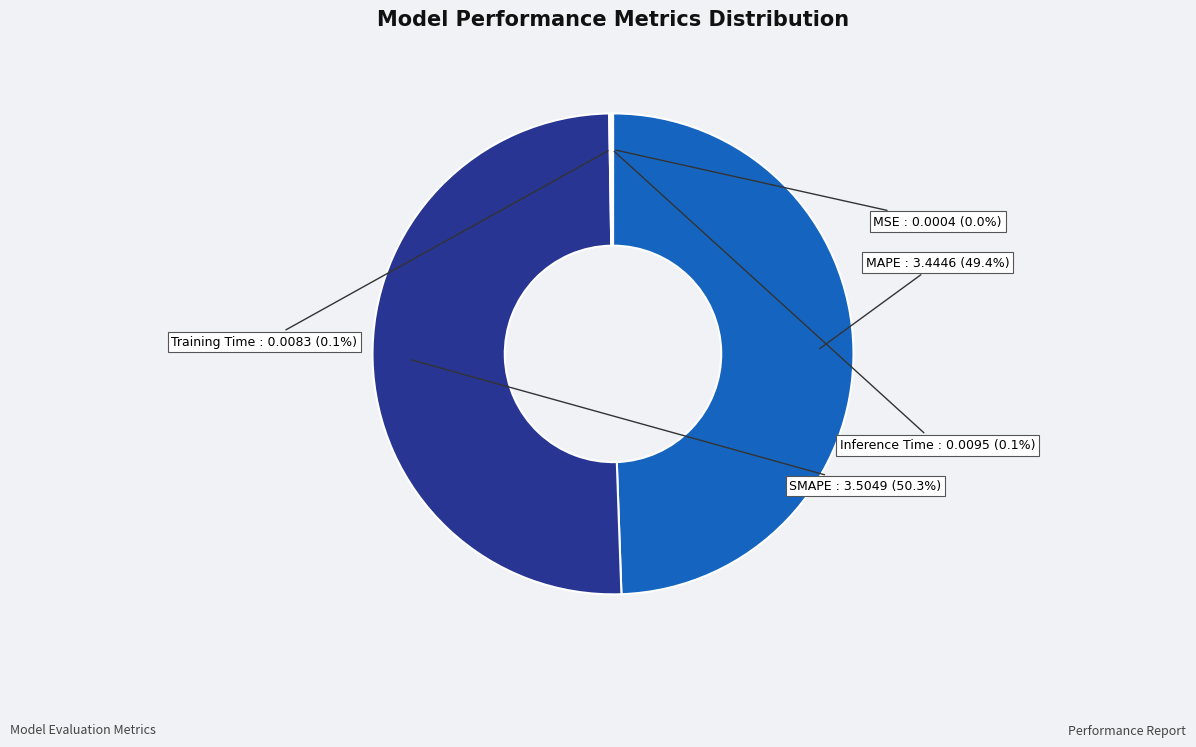

Does MAPE account for over 50% of the chart?

No